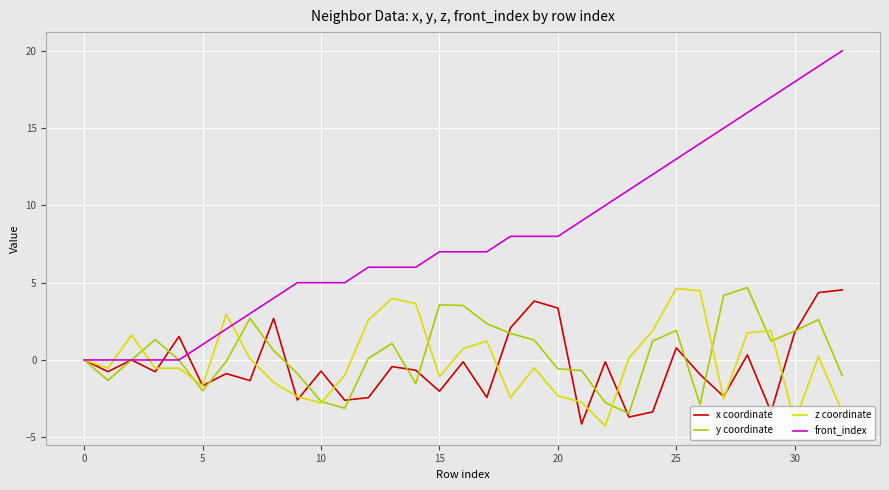

True or false: z coordinate and front_index cross at least once.

True